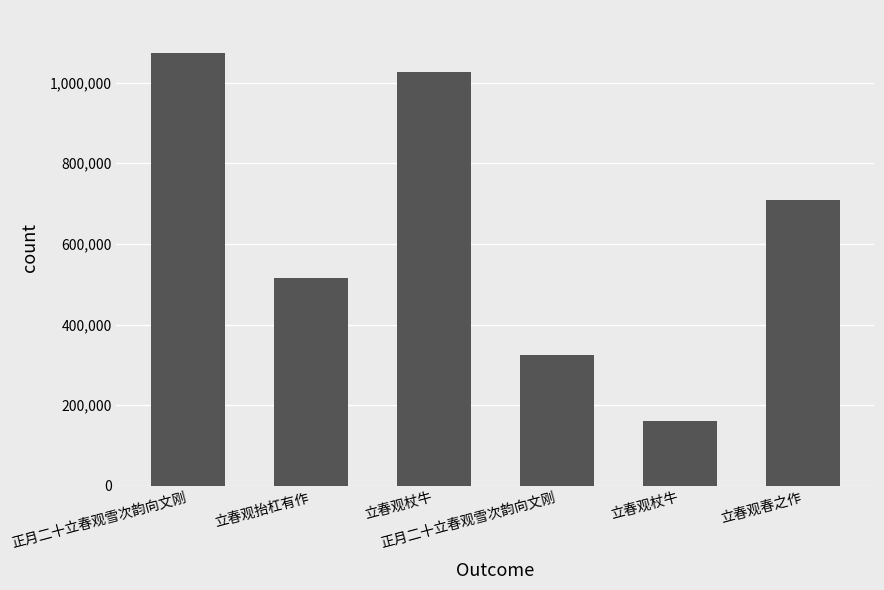

Reading left to right, list all the values displayed in this chart.

1072680	515994	1026607	324538	159788	709389